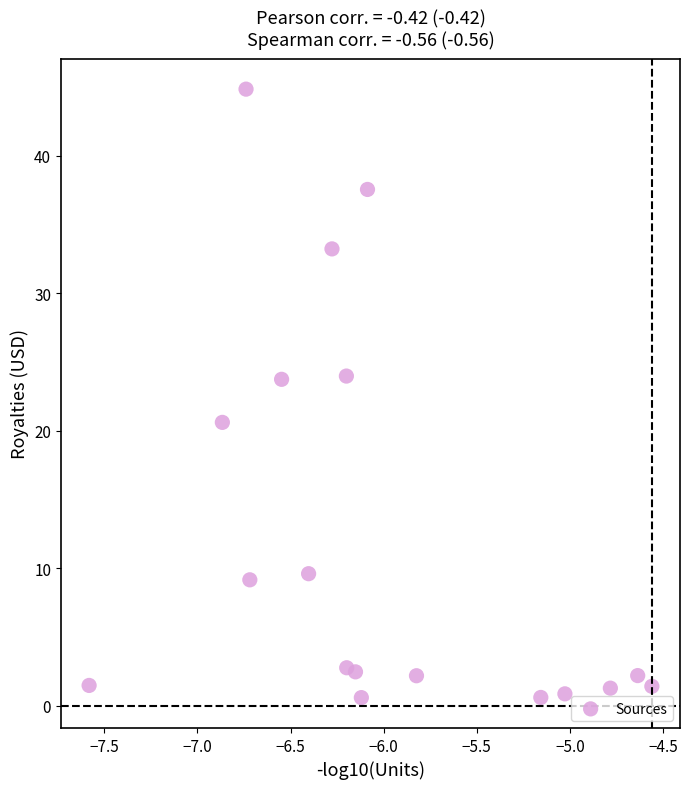

What is the range of Y values (max minus min)?

44.3